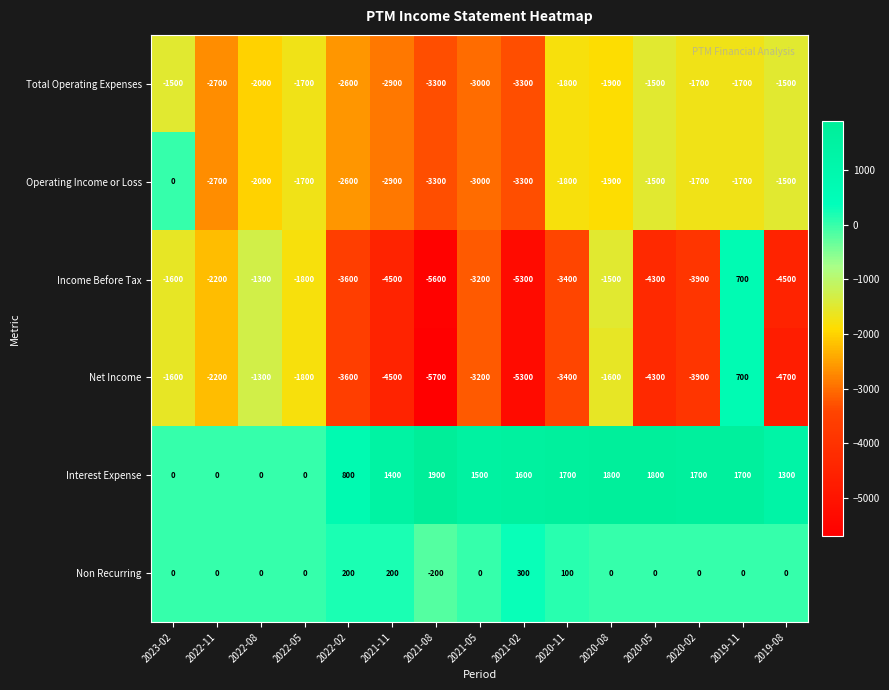

Where does the Total Operating Expenses series first go above -1900?

2023-02